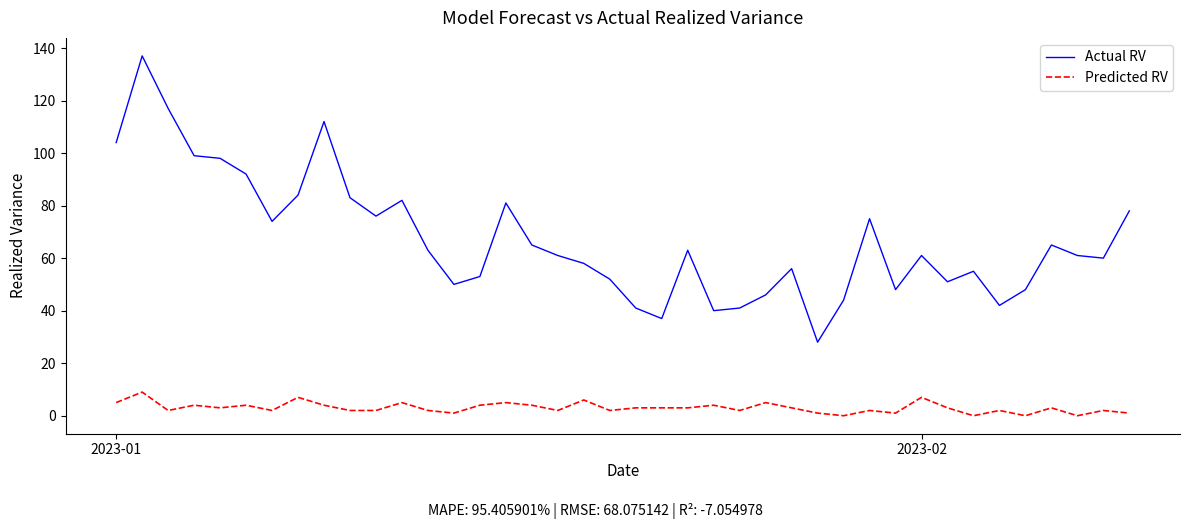

Which series has the largest total across all categories?

Actual RV